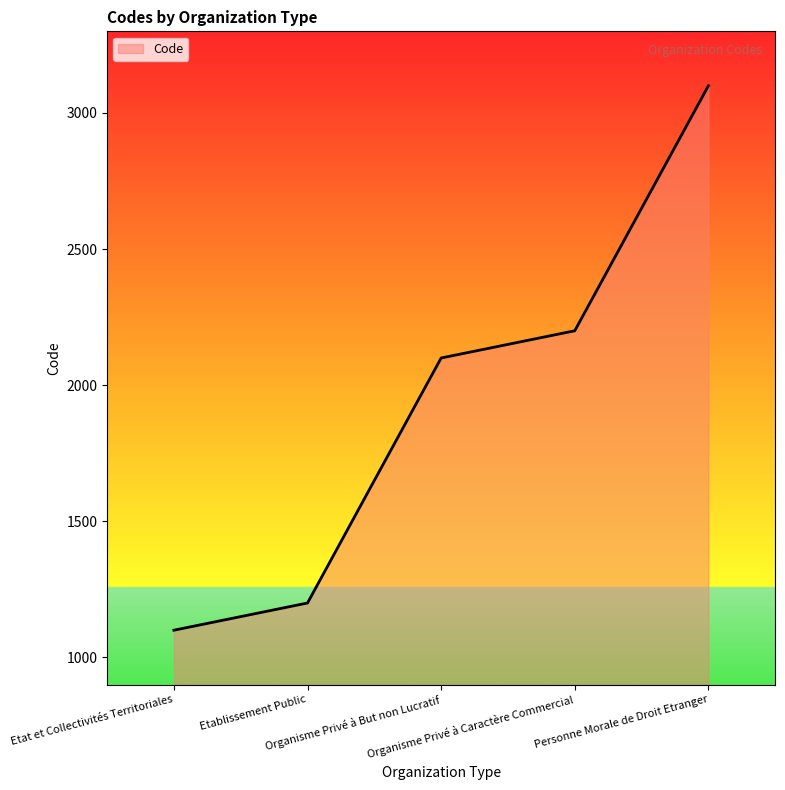

The value at Personne Morale de Droit Etranger is 3100. True or false?

True